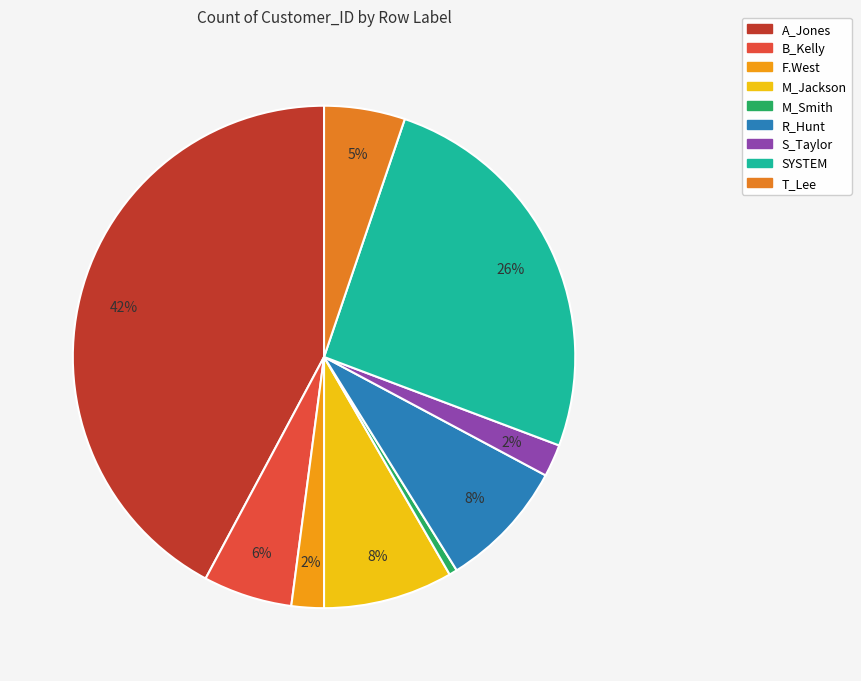

To the nearest percent, what portion does F.West represent?

2%